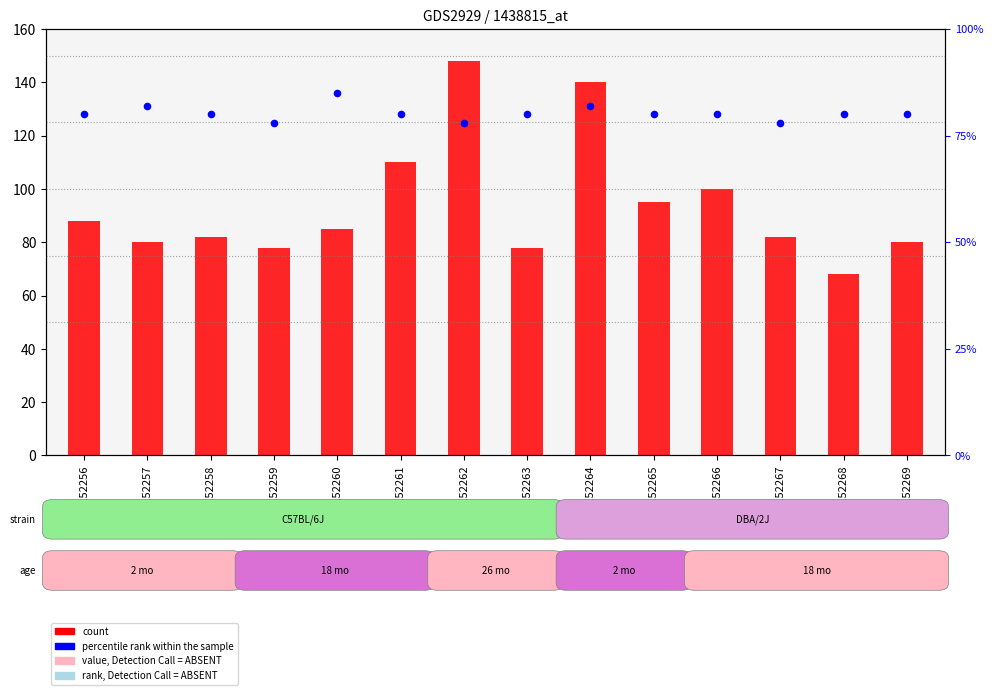

Which series has the largest total across all categories?

count